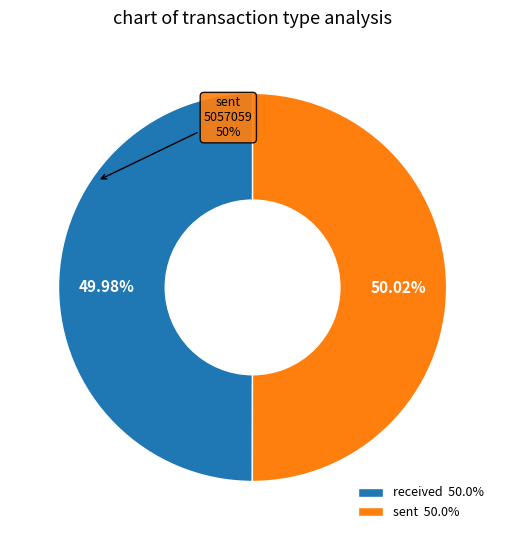

To the nearest percent, what percentage of the pie is sent?

50%